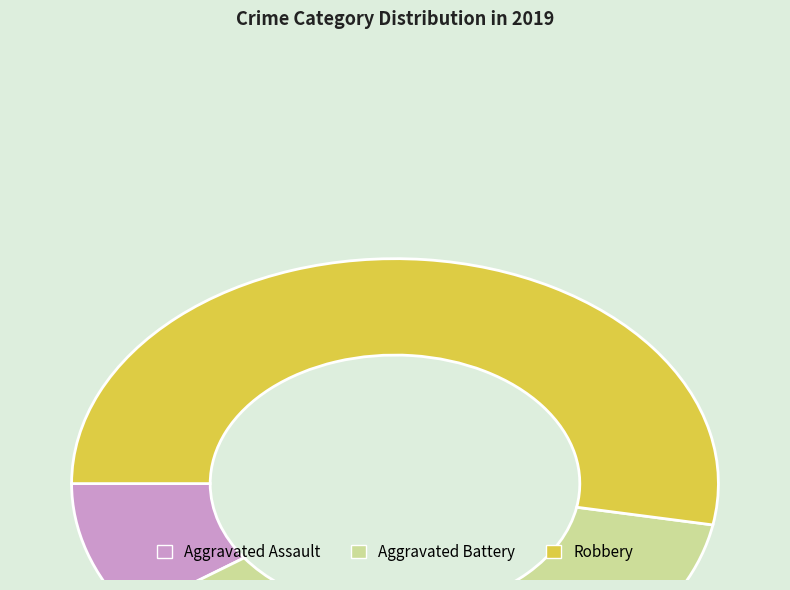

Which has a higher value, Robbery or Aggravated Battery?

Robbery